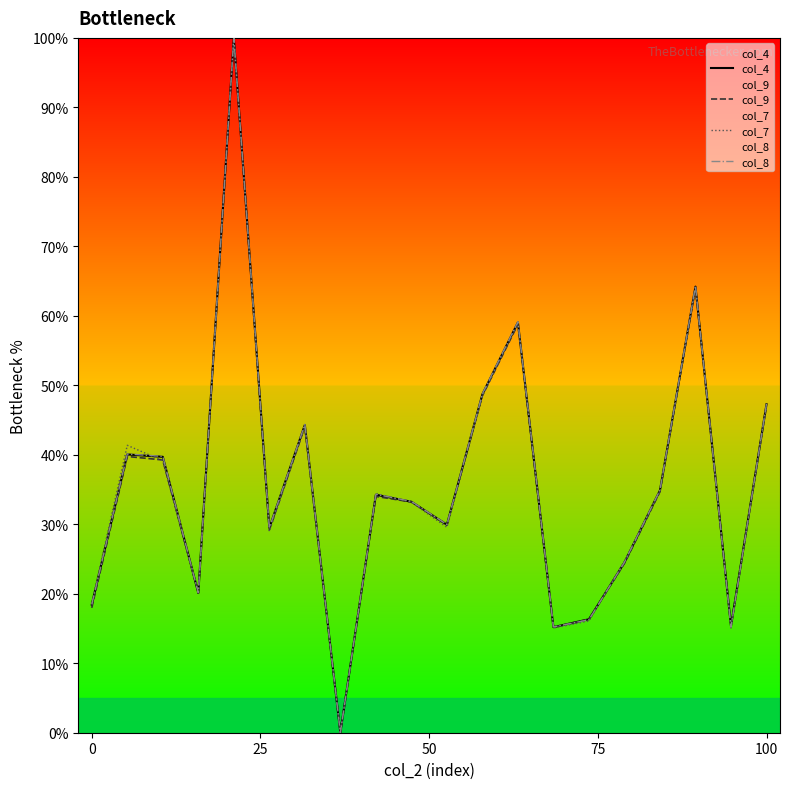

Rank the series by their average value, from lowest to highest.

col_9, col_7, col_4, col_8